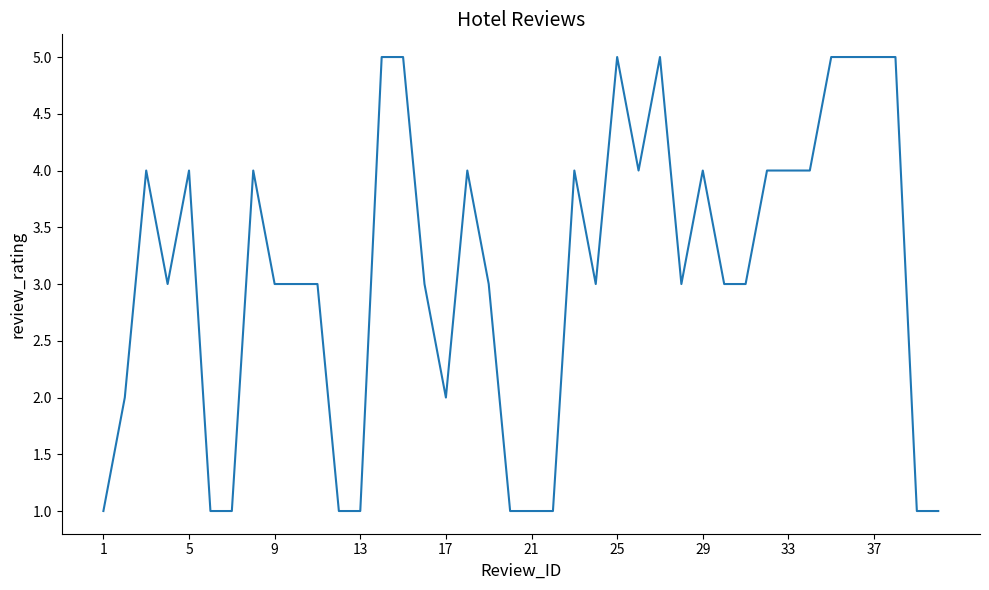

What is the average value?

3